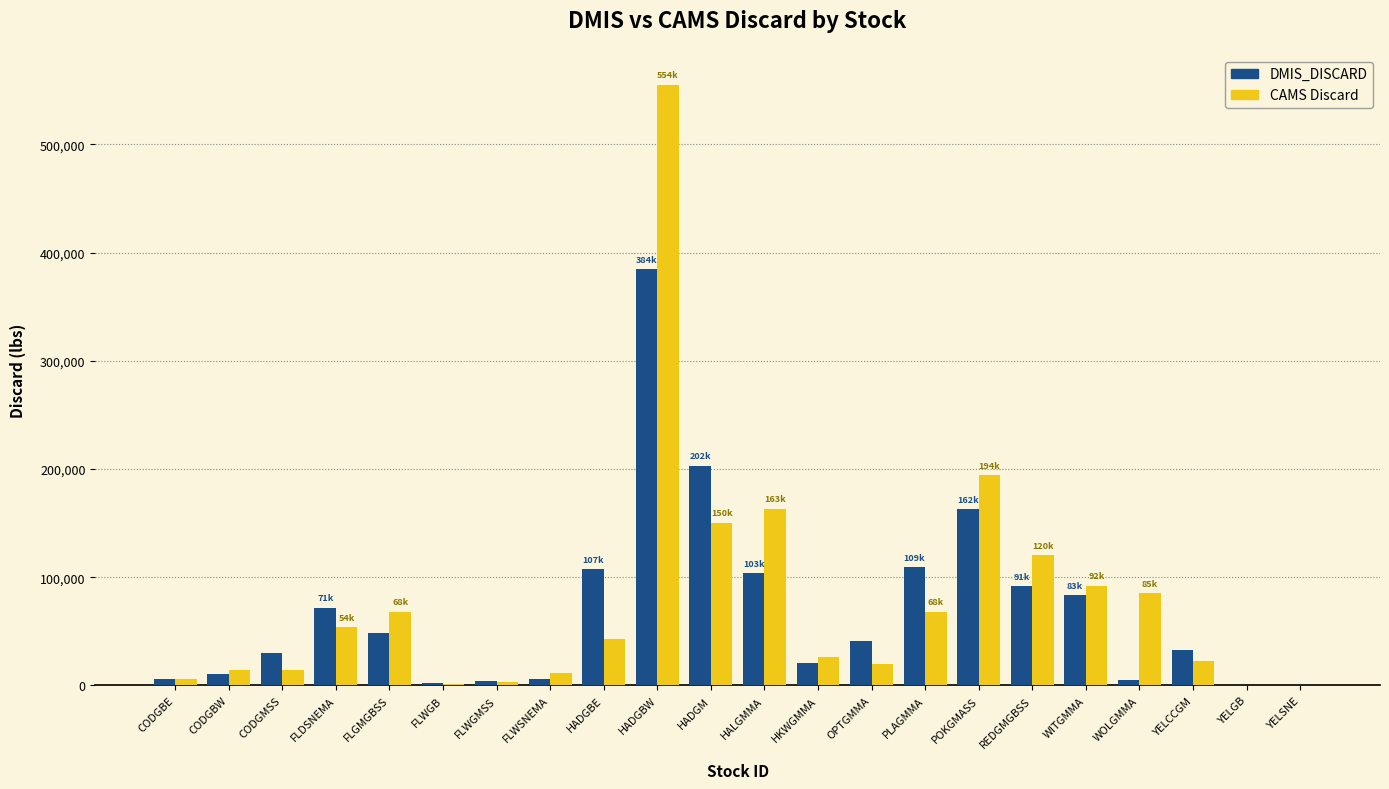

At which label is CAMS Discard closest to 277568?

POKGMASS